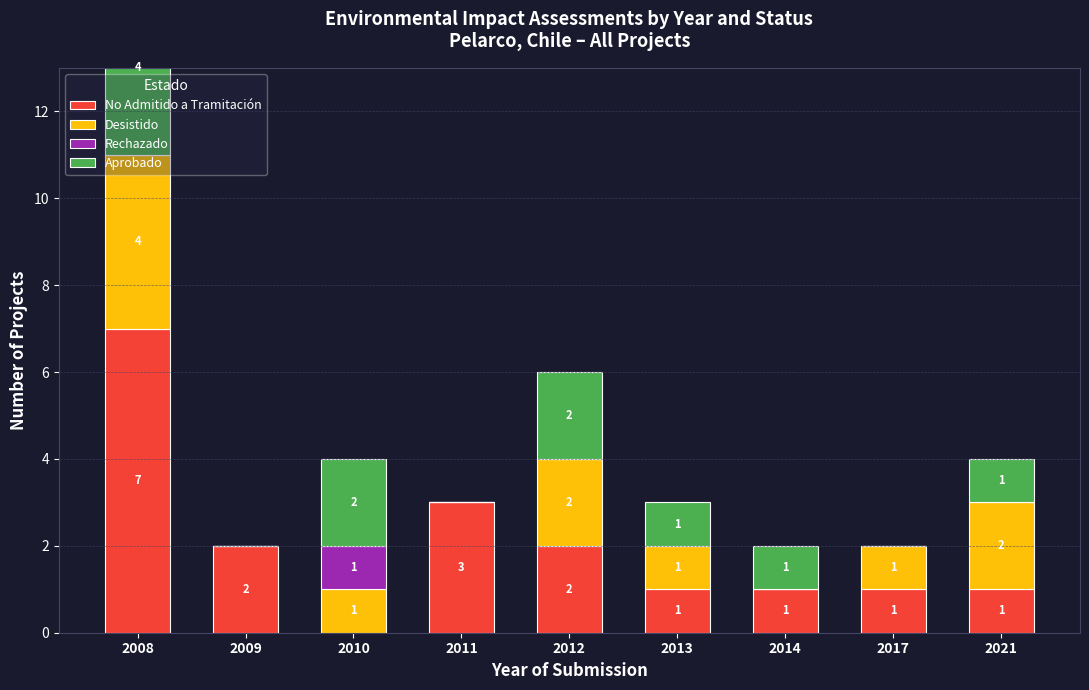

What is the spread (max minus min) of values at 2014?

1